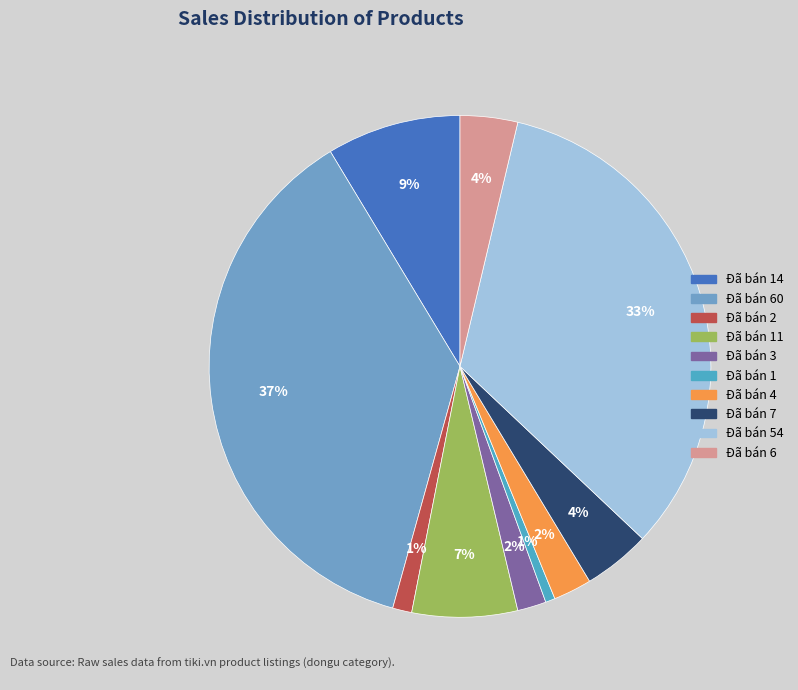

How many segments does this pie chart have?

10